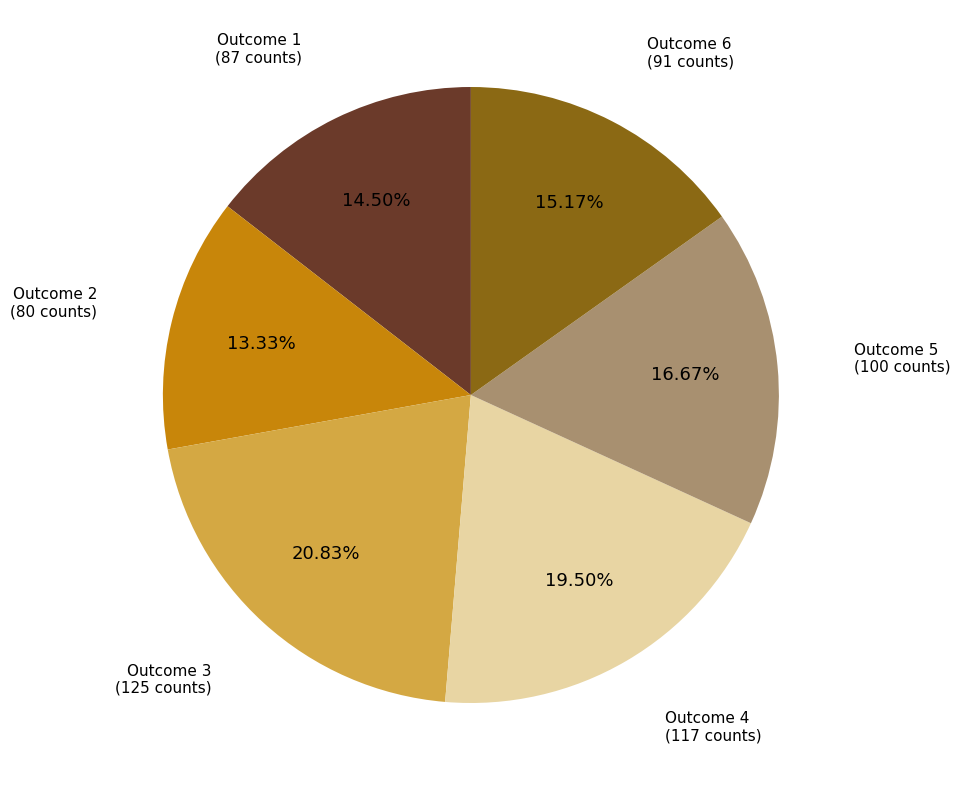

Is there any slice that represents more than half of the pie?

No